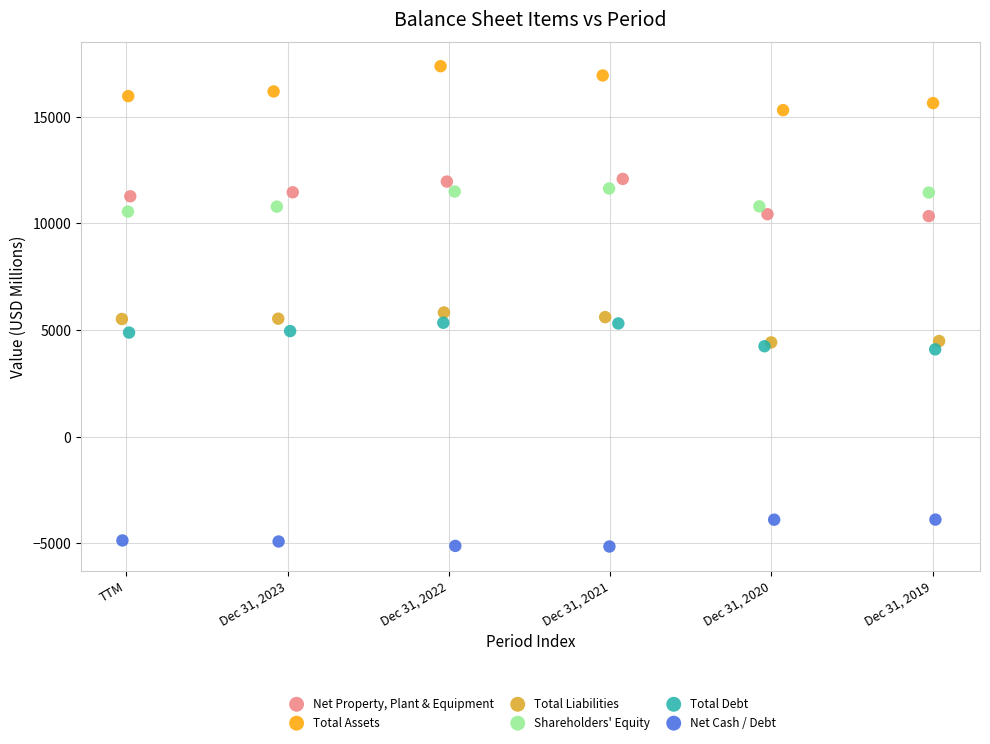

Which series contains the highest Y value?

Total Assets